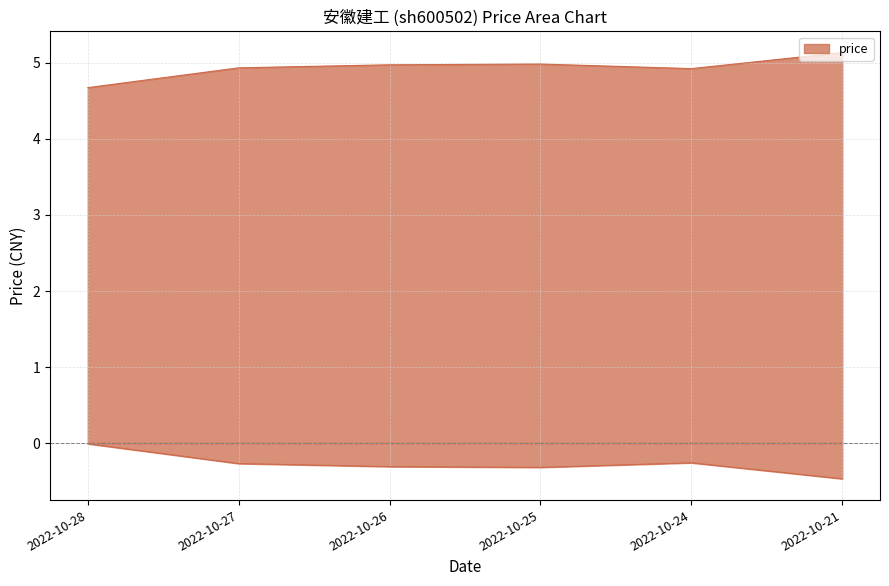

At which label is the value closest to 4?

2022-10-28